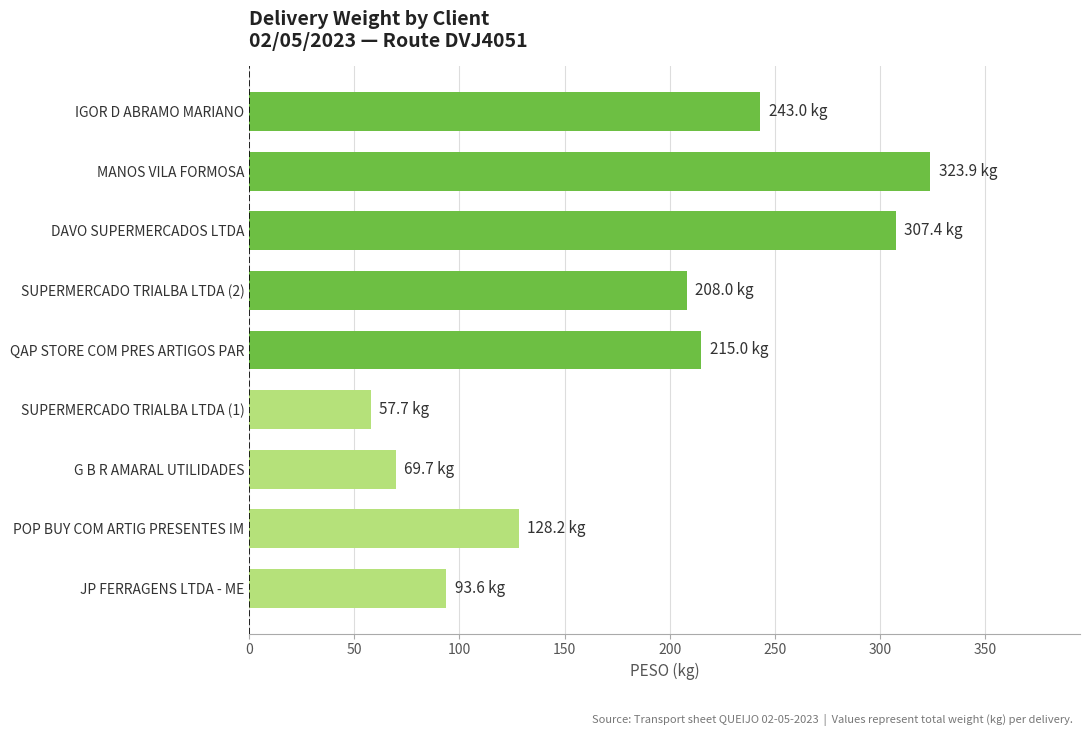

What is the sum of all values?

1646.6